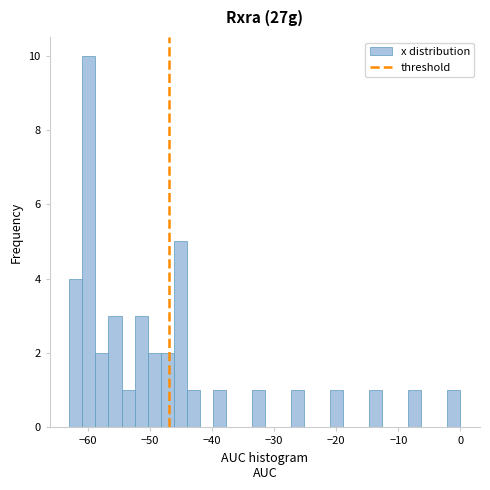

Around what value on the x-axis is the tallest bar? Give the approximate position of its centre, as read against the axis.

-60